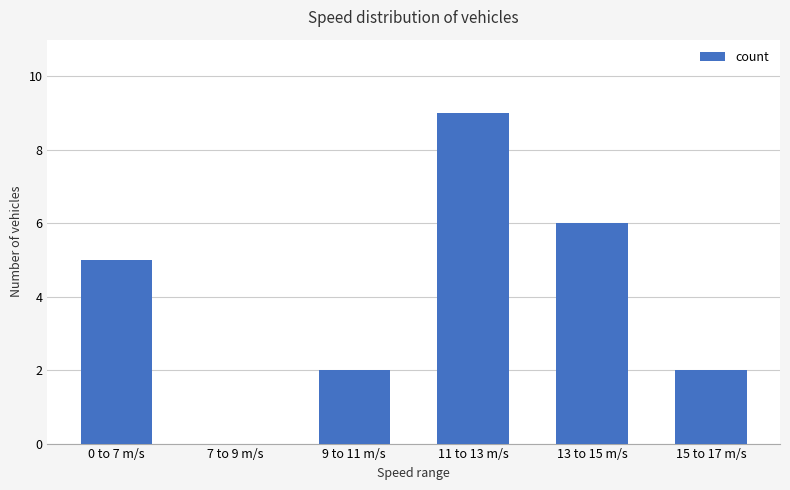

What is the sum of all values?

24